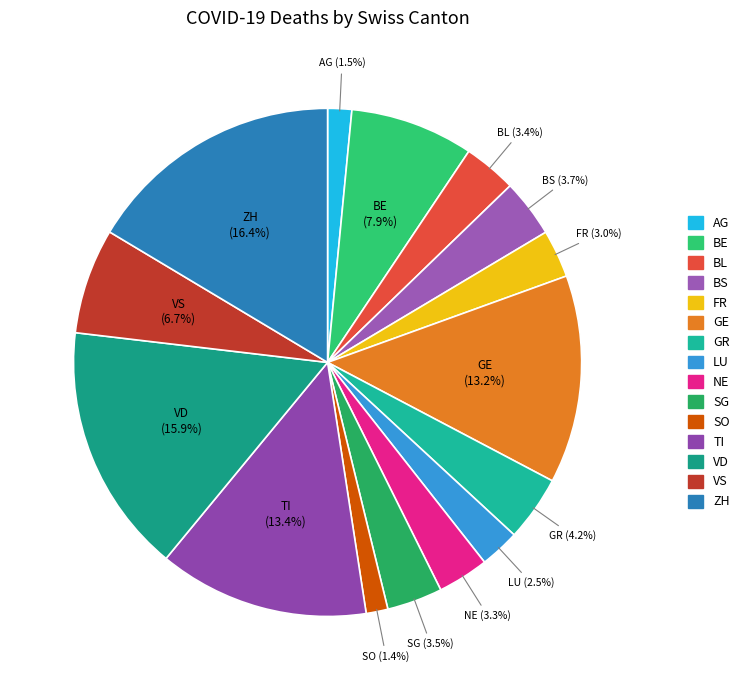

Does any single category account for the majority?

No